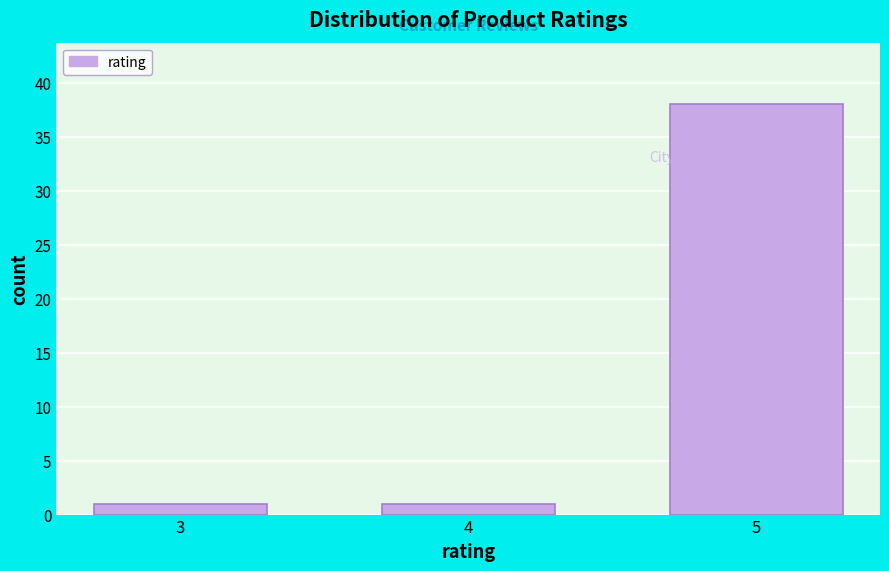

Reading right to left, extract all data points from this chart.

38	1	1